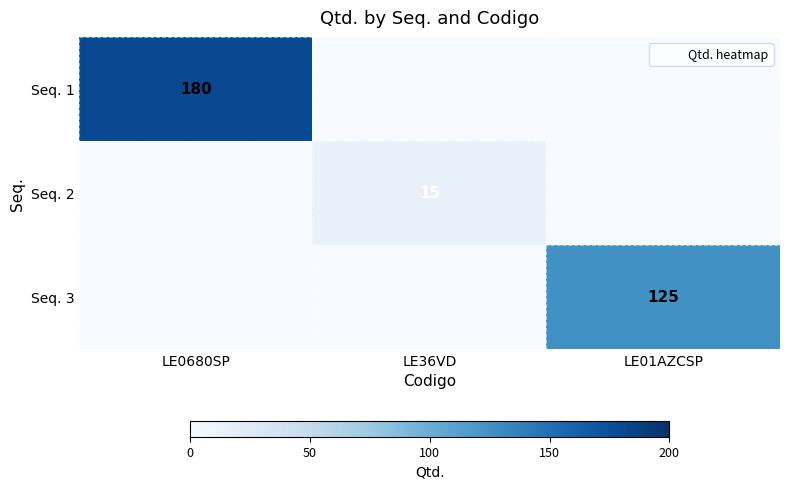

How many data points in Seq. 3 are above 0?

1